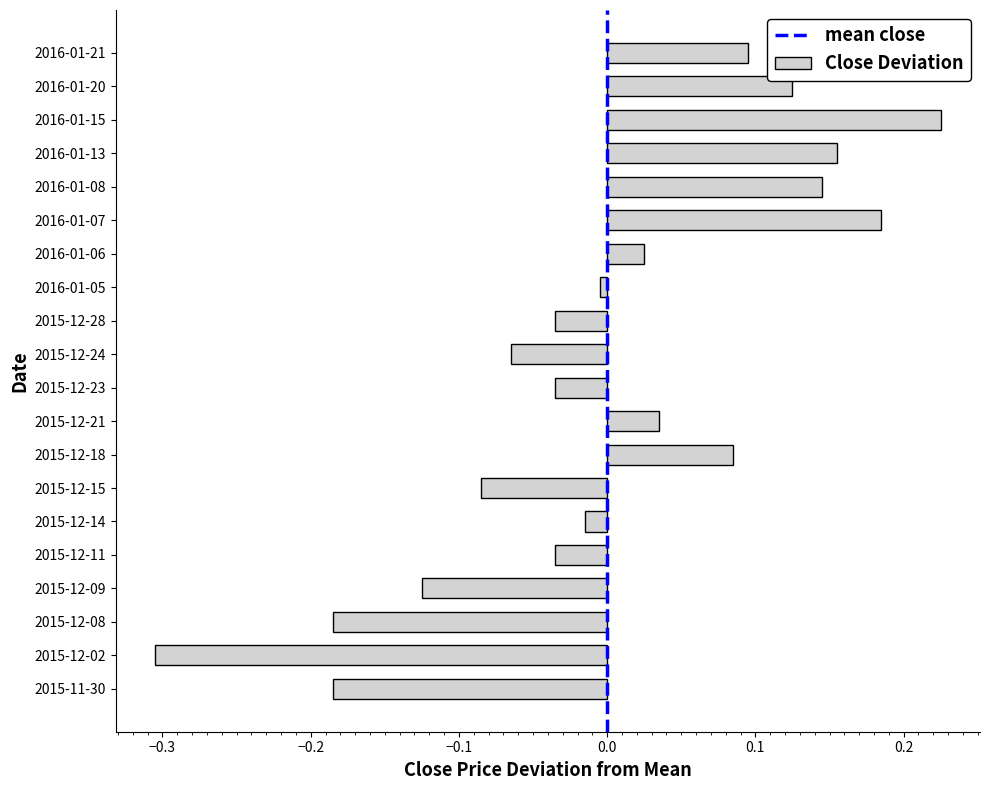

Is it true that the value at 2015-12-18 is 0.1?

True